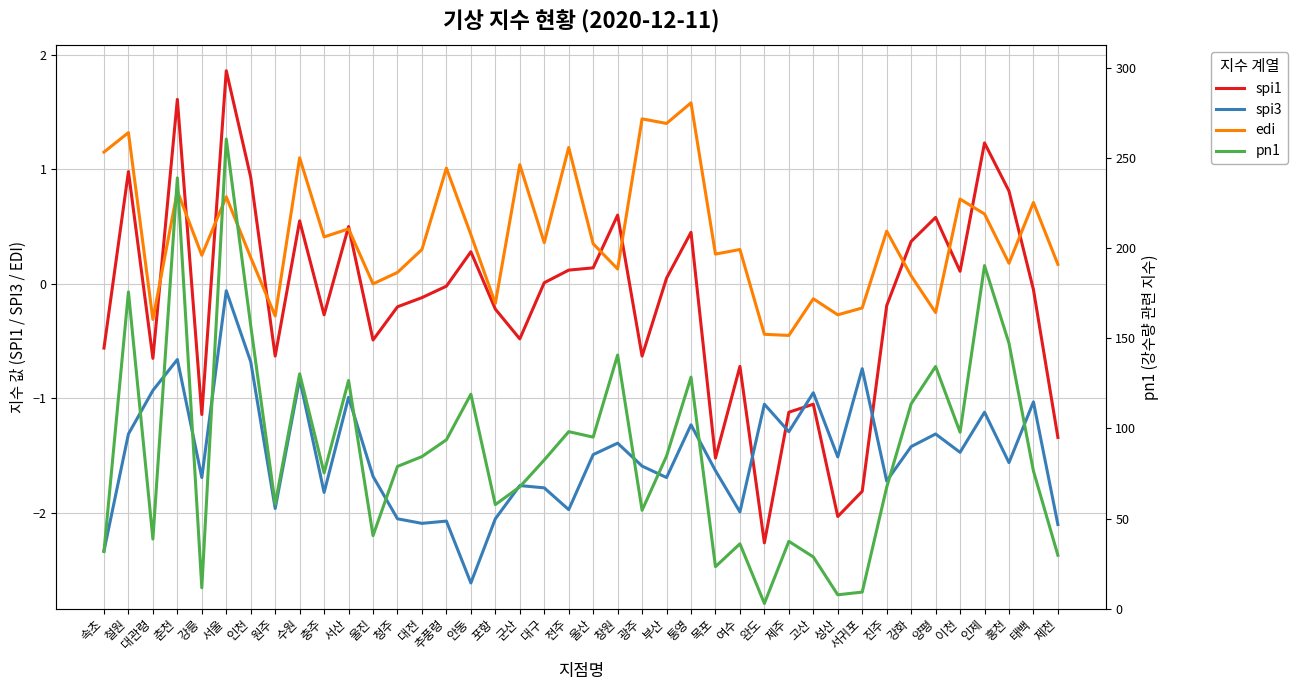

What is the difference between the highest and lowest values at 광주?

56.2